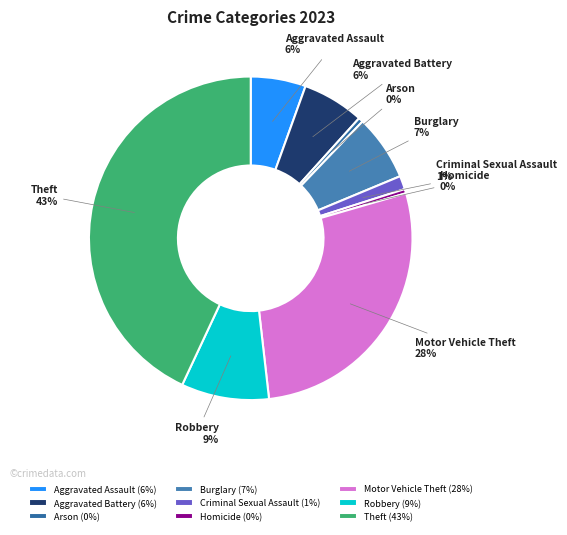

How many segments does this pie chart have?

9